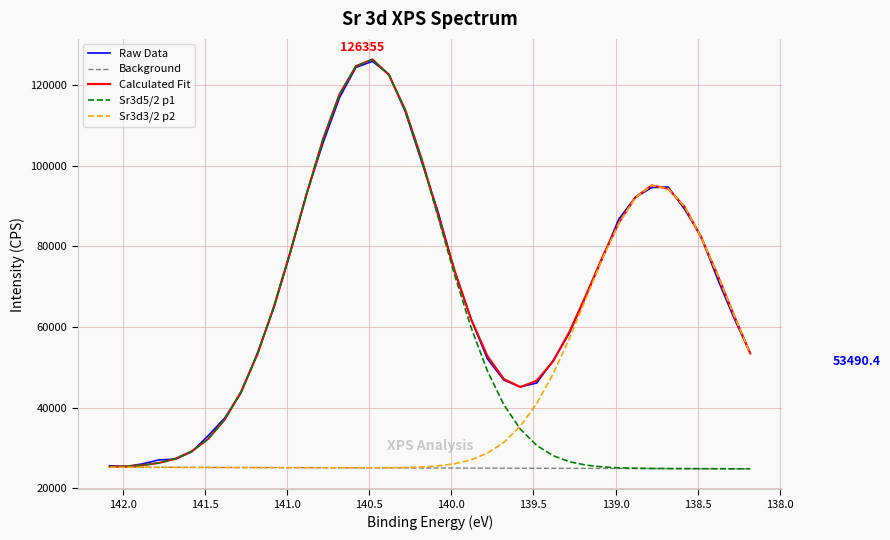

How many categories are shown in the chart?

40